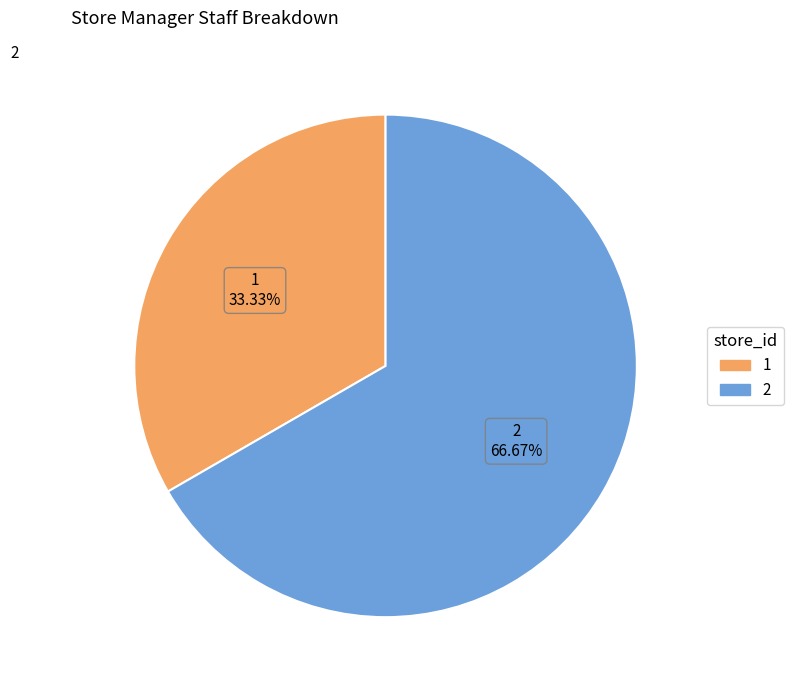

The 1 slice represents 22% of the pie. True or false?

False